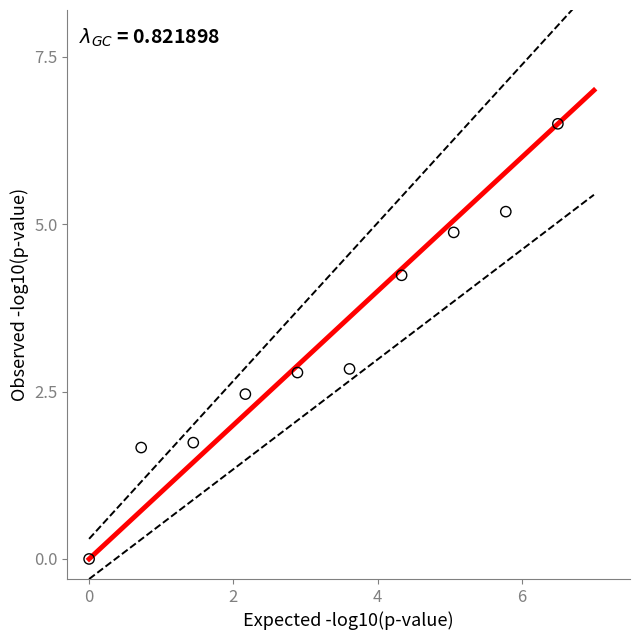

What is the range of X values (max minus min)?

6.5